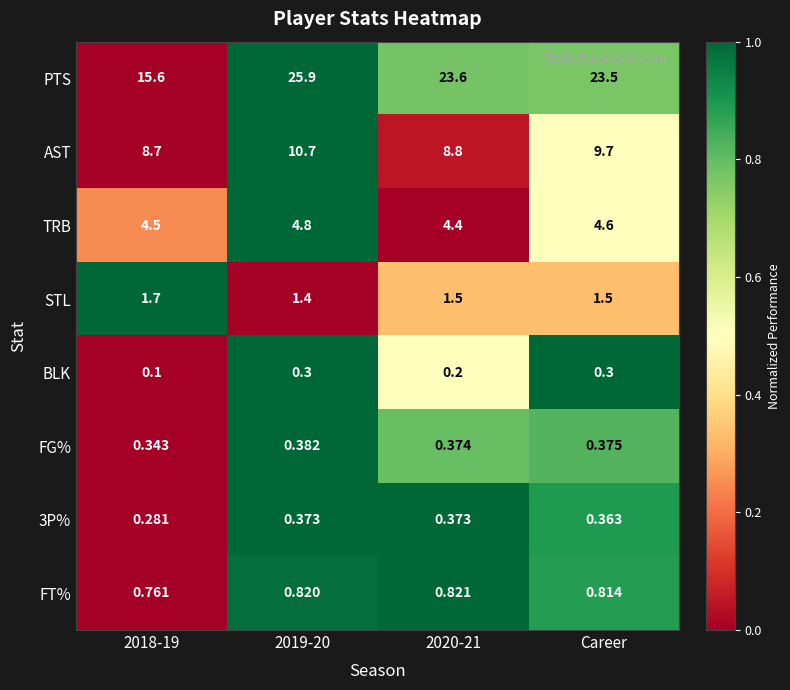

Is the value of FG% at 2019-20 greater than the value of STL at 2020-21?

No